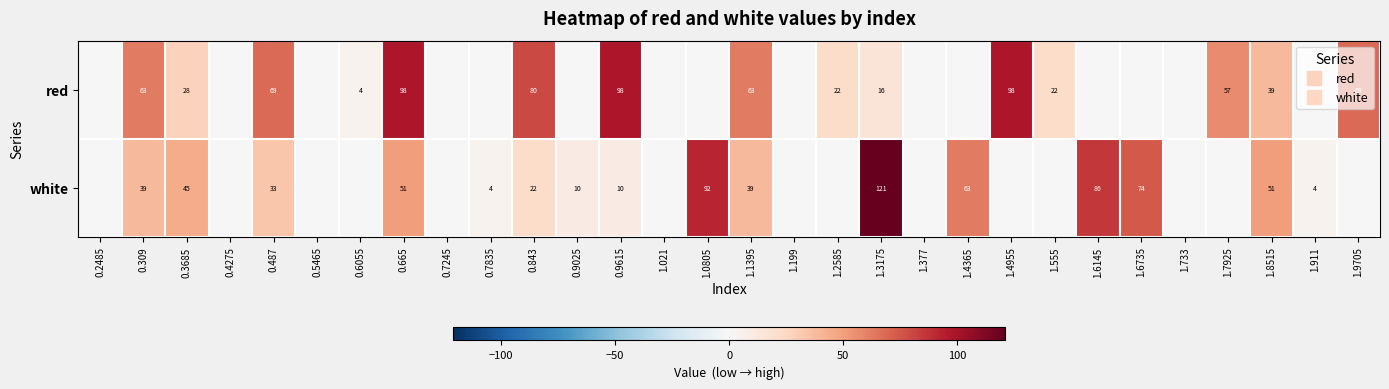

What is the sum of all white values?

745.9